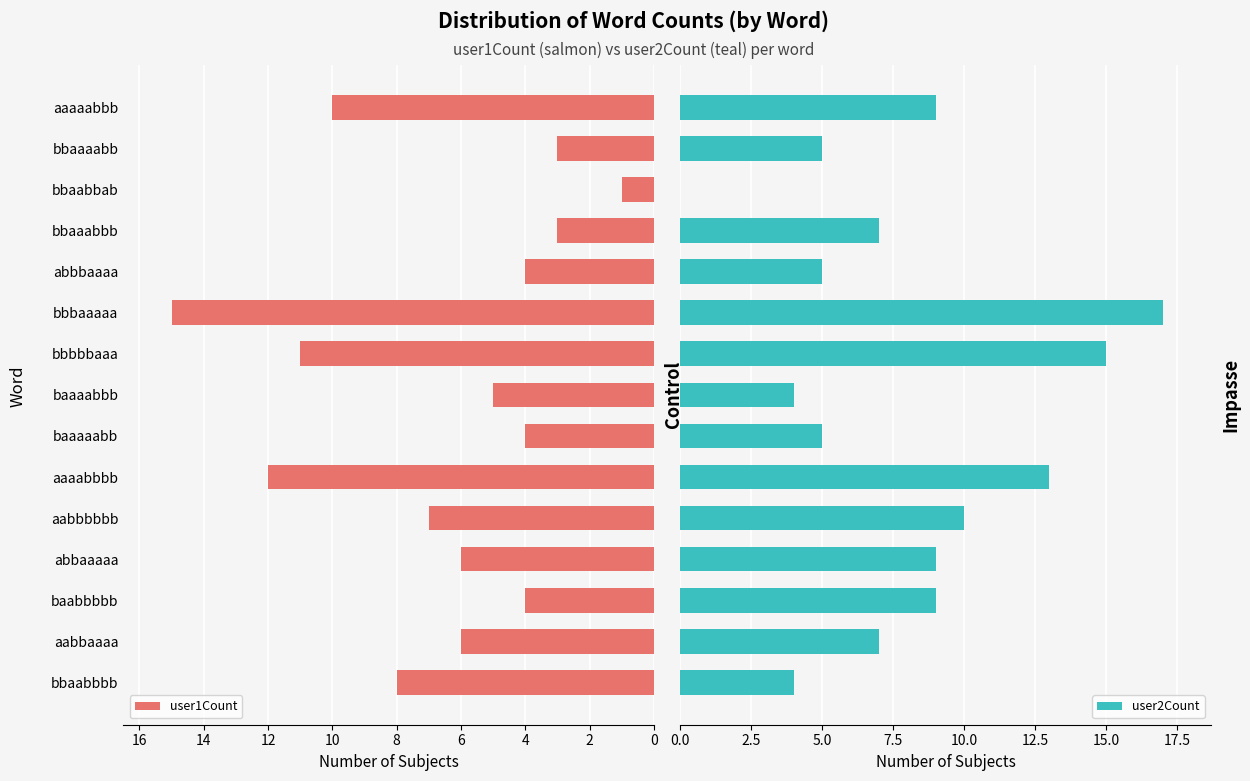

The value of user1Count at aabbaaaa is 6. True or false?

True